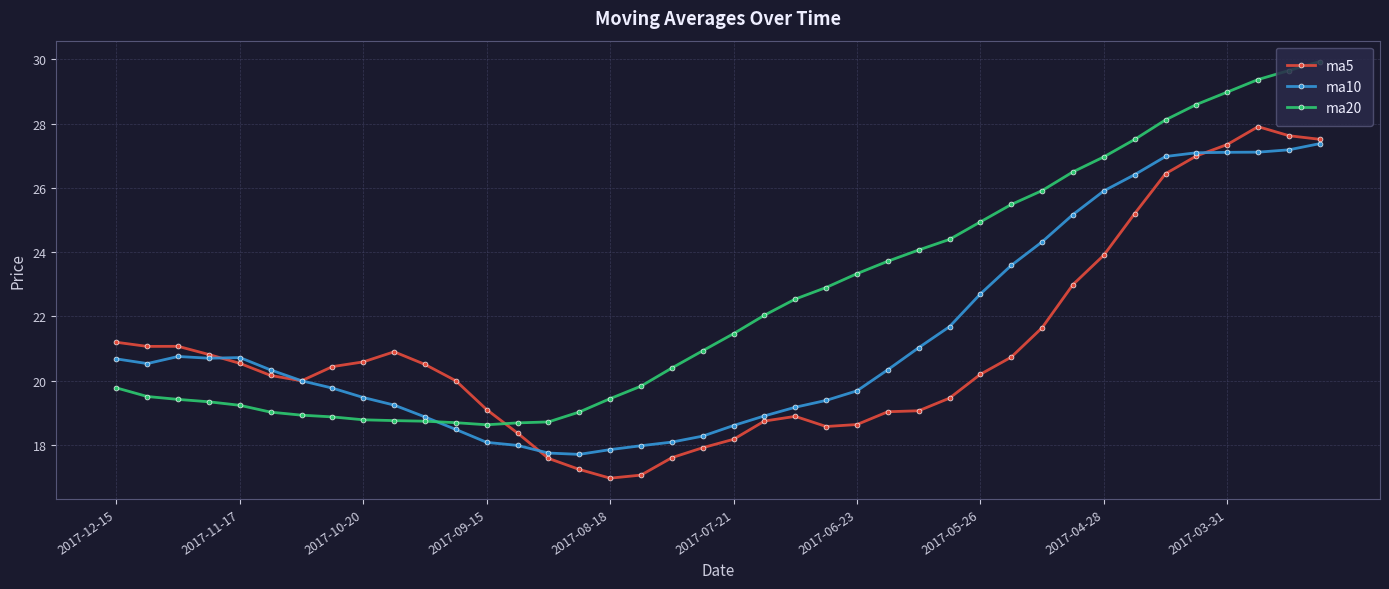

What is the difference between the maximum and minimum values in the ma5 series?

10.9